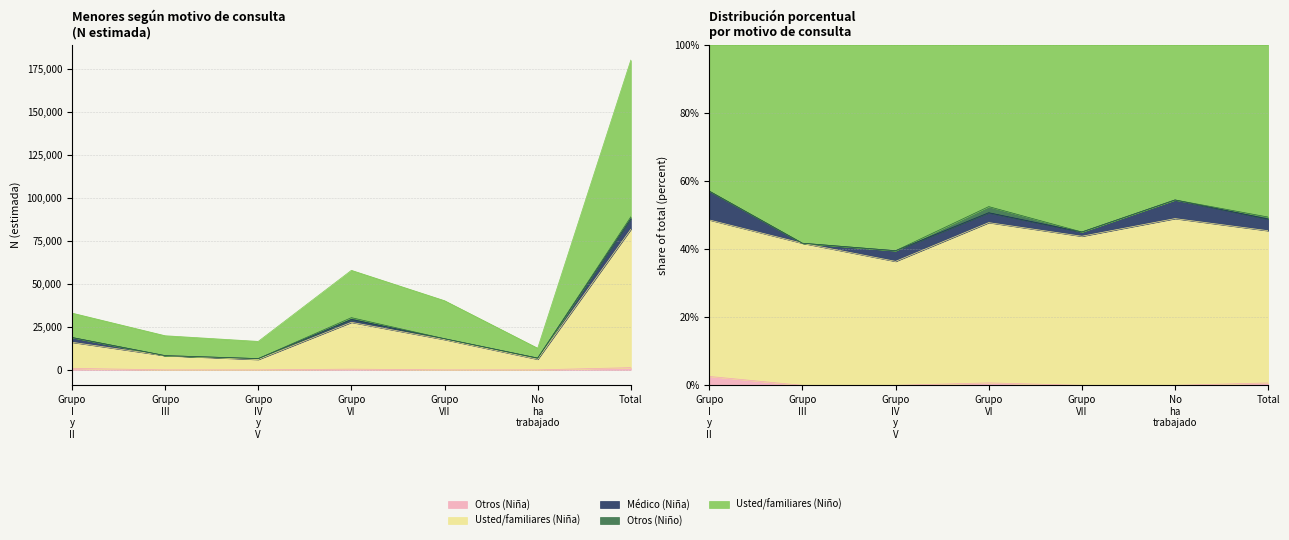

What is the lowest value of the Usted/familiares (Niña N estimada) series?

6030